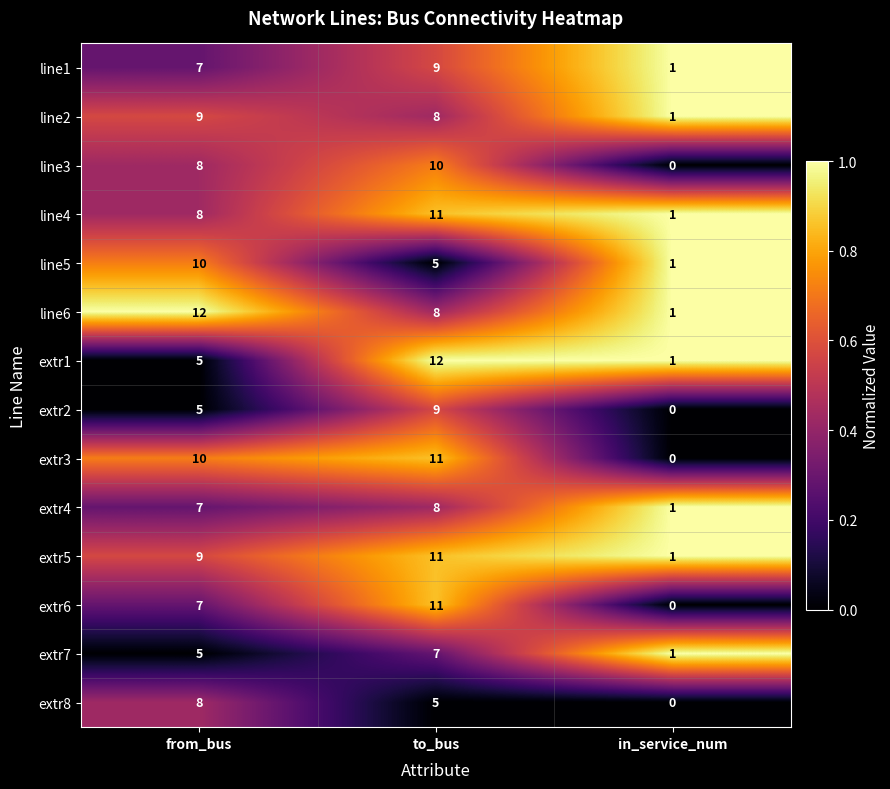

How many line2 values are between 1 and 9?

3